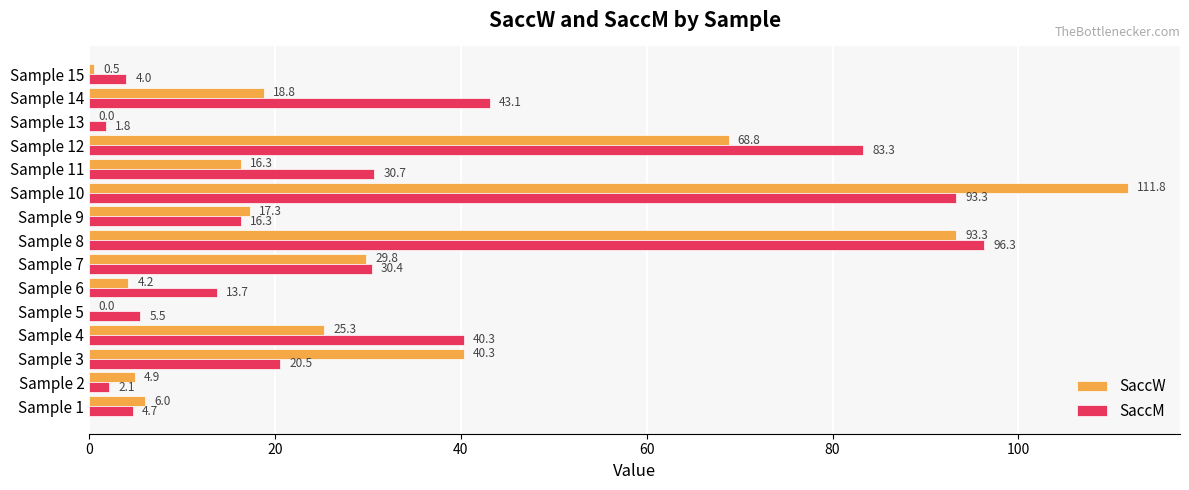

Between Sample 4 and Sample 8, which series saw the biggest shift?

SaccW